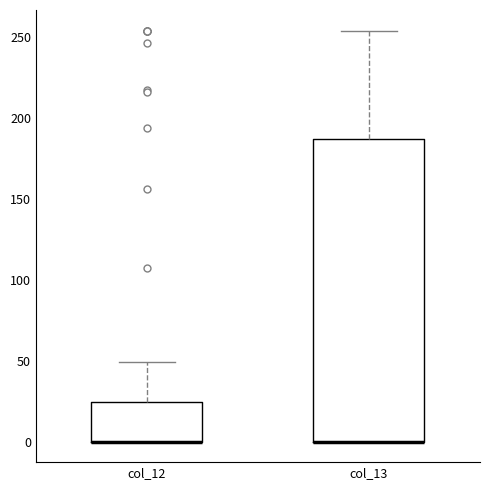

Reading left to right, read every box against the y-axis: the position of its median line, the range the box covers, and the ends of its whiskers. The values are not printed on the chart, so give them approximately, as read against the axis.

col_12: median 0 (drawn on the box's lower edge), box 0 to 25, whiskers 0 to 50
col_13: median 0 (drawn on the box's lower edge), box 0 to 185, whiskers 0 to 255